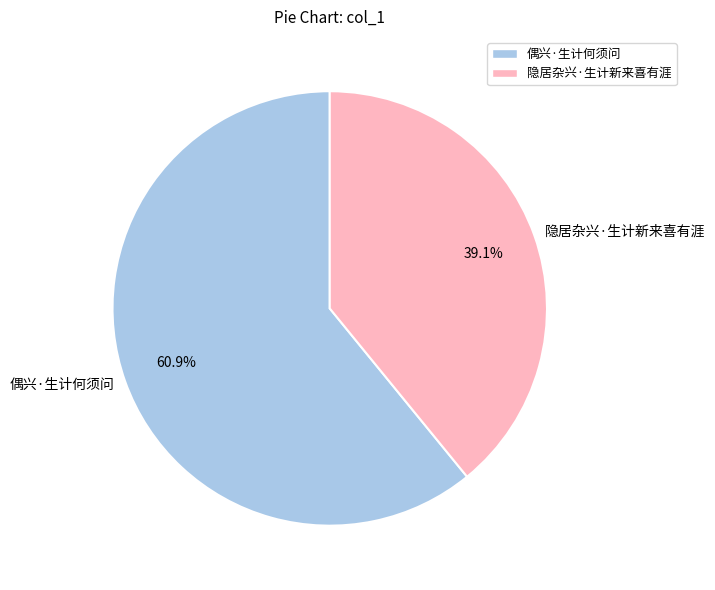

Combined, do 偶兴·生计何须问 and 隐居杂兴·生计新来喜有涯 account for over 50%?

Yes